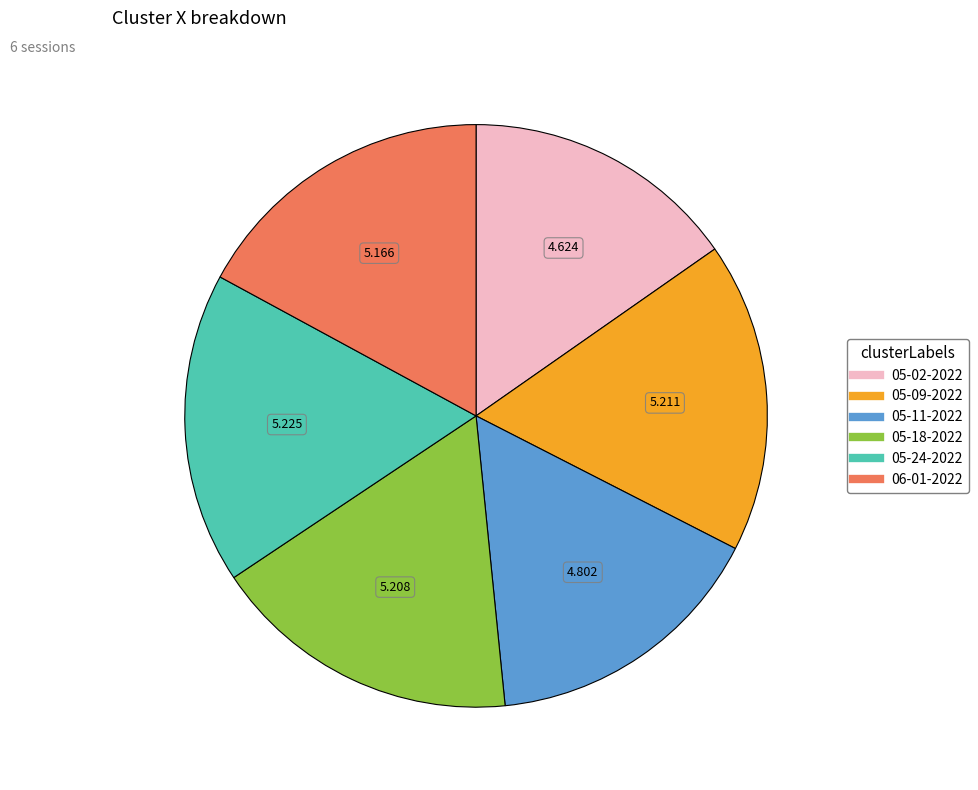

Is there any slice that represents more than half of the pie?

No